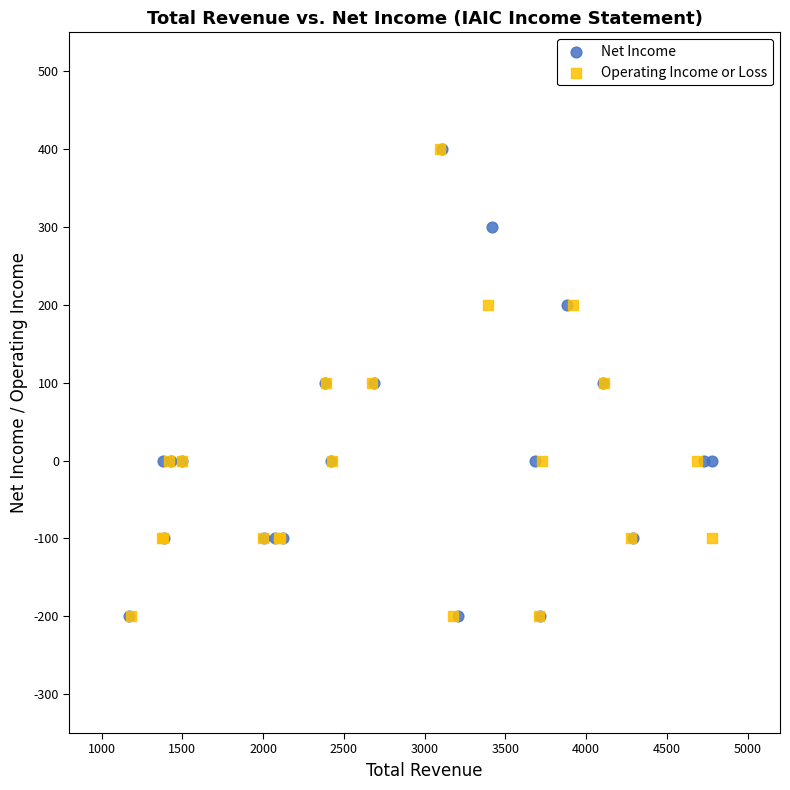

What are all the series names shown in the legend?

Net Income, Operating Income or Loss